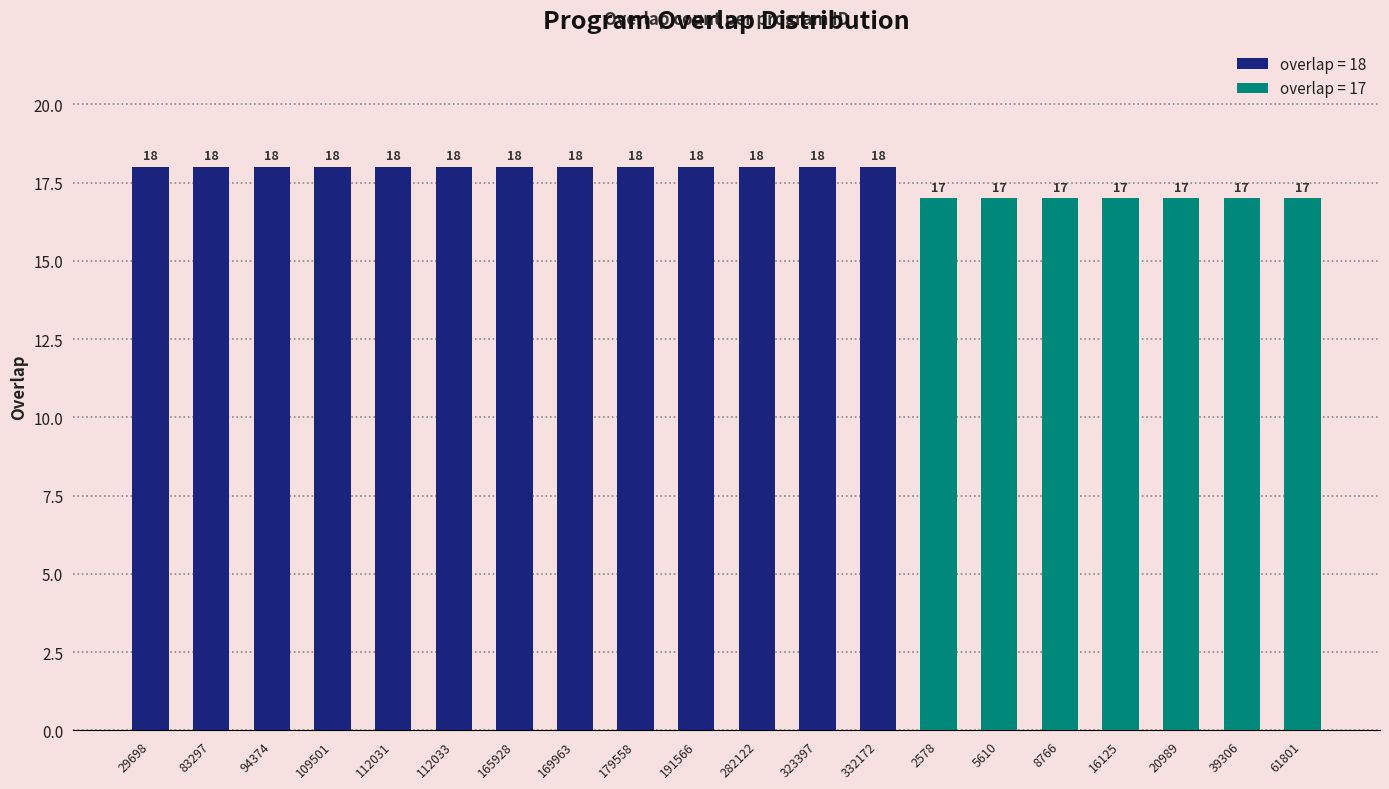

How many bars are there in total?

20